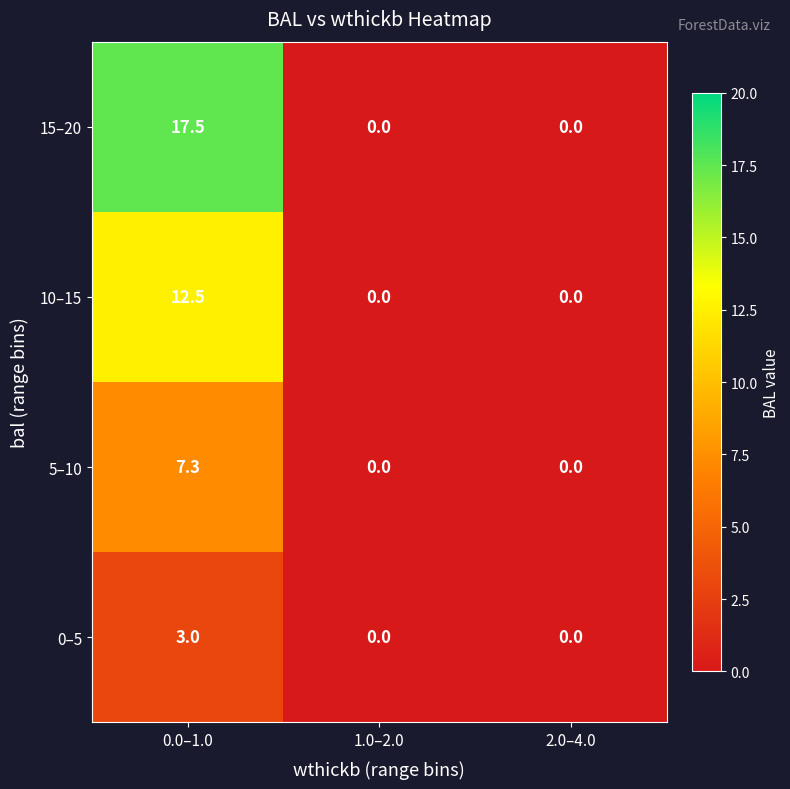

Rank the series by their average value, from highest to lowest.

15–20, 10–15, 5–10, 0–5